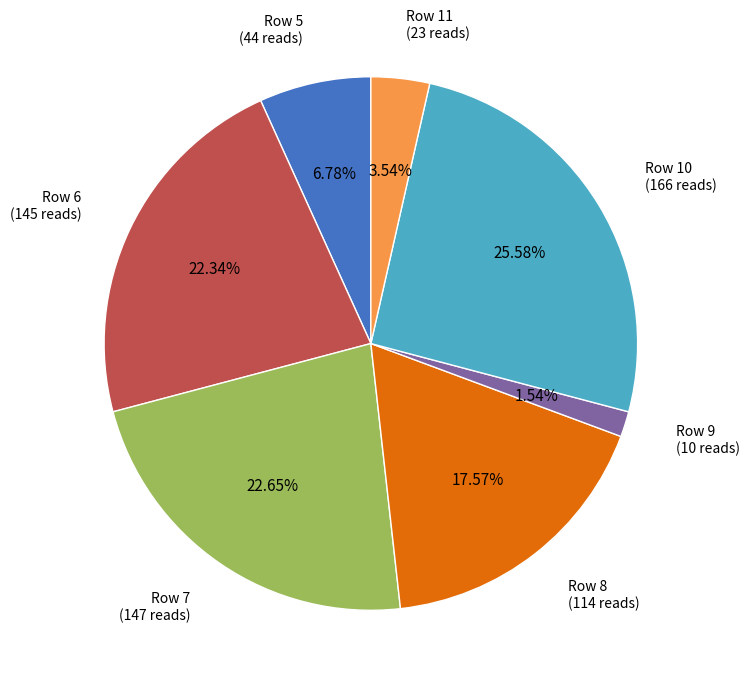

Is there a majority slice in this chart?

No